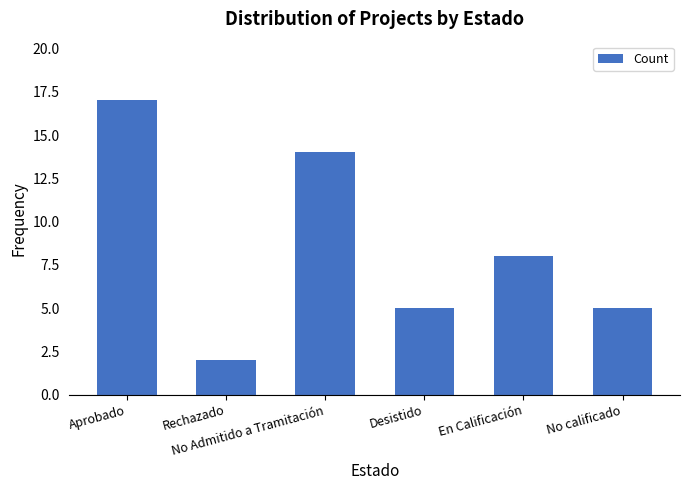

What is the value of the 3rd bar from the left?

14